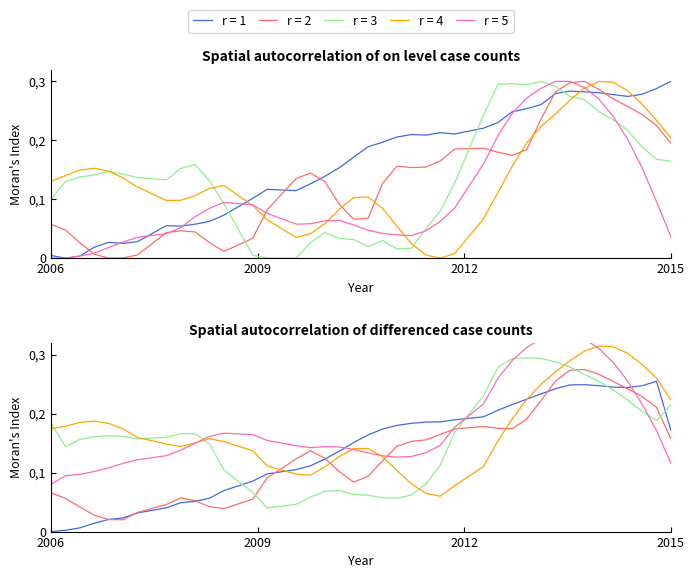

What is the sum of all r = 2 values?

5.3